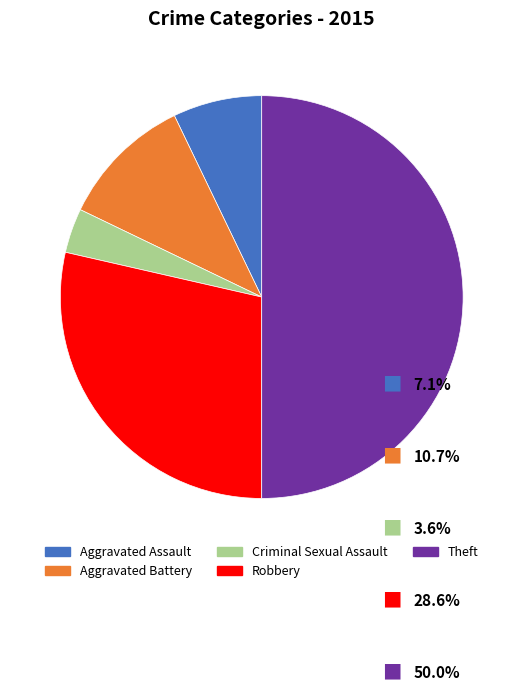

Which category has the smallest portion of the pie?

Criminal Sexual Assault